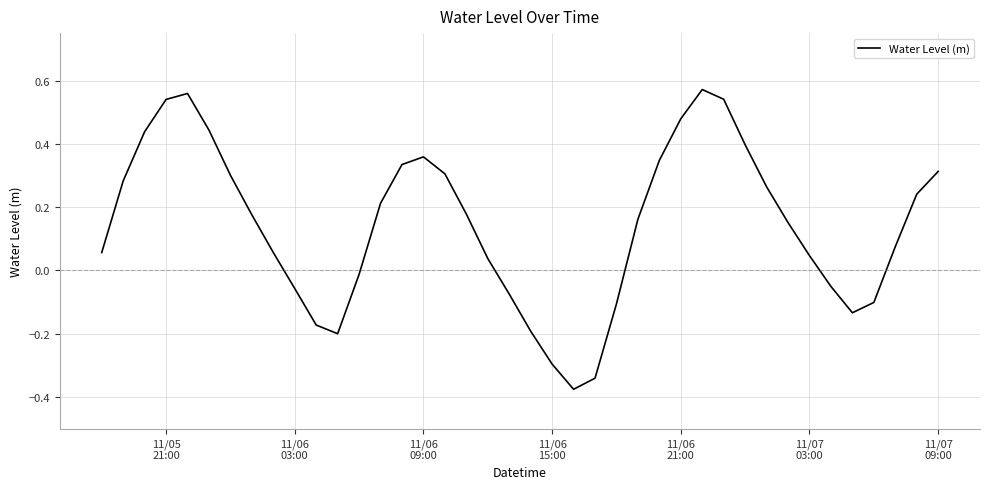

What is the difference between the maximum and minimum values?

0.9